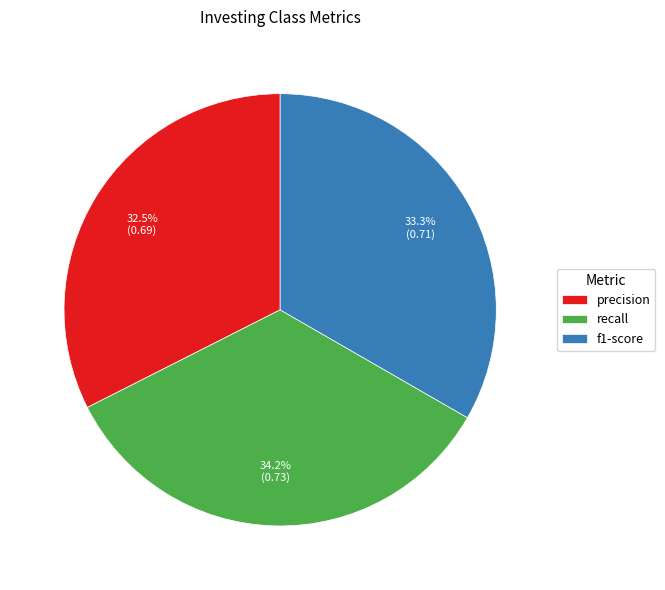

Is f1-score the majority of the pie?

No